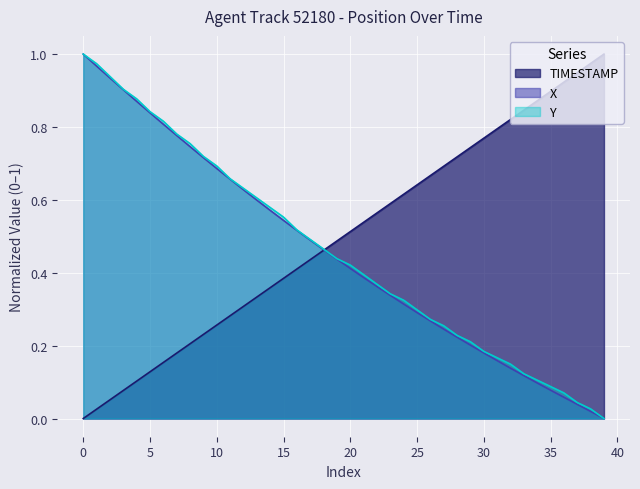

What are all the series names shown in the legend?

TIMESTAMP, X, Y